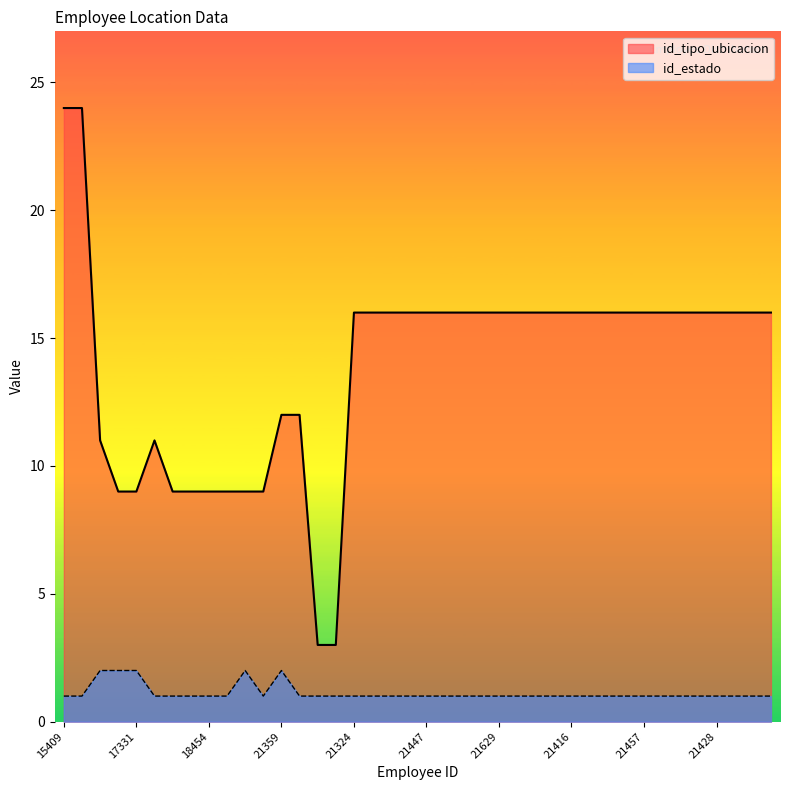

What is the highest value of the id_tipo_ubicacion series?

24